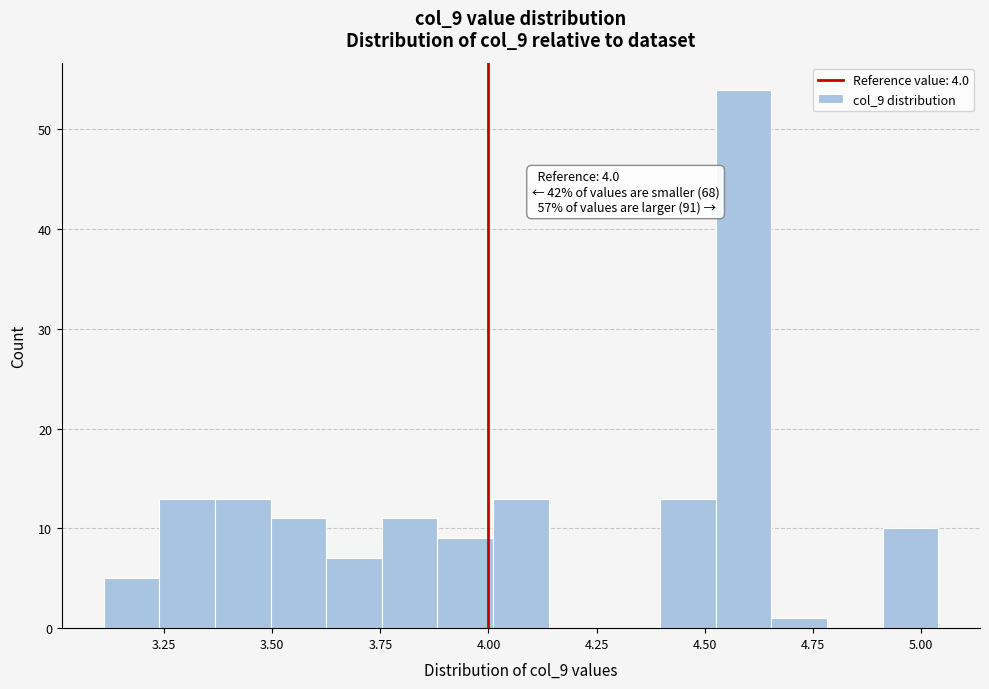

Read against the x-axis, roughly where is the centre of the tallest bar?

4.60